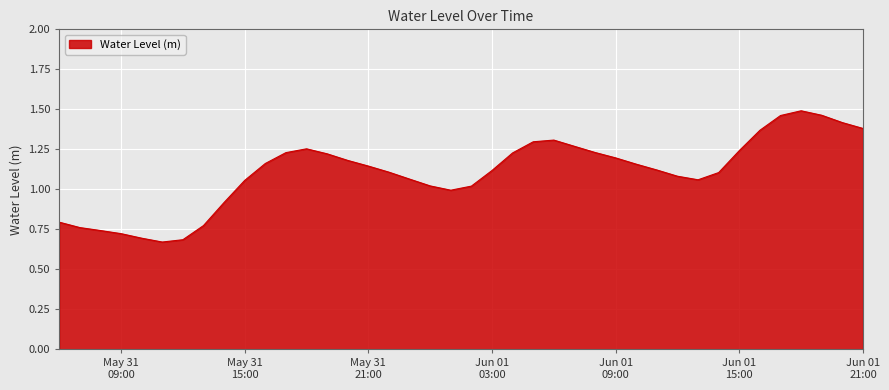

Does the chart display data point markers on the line(s)?

No